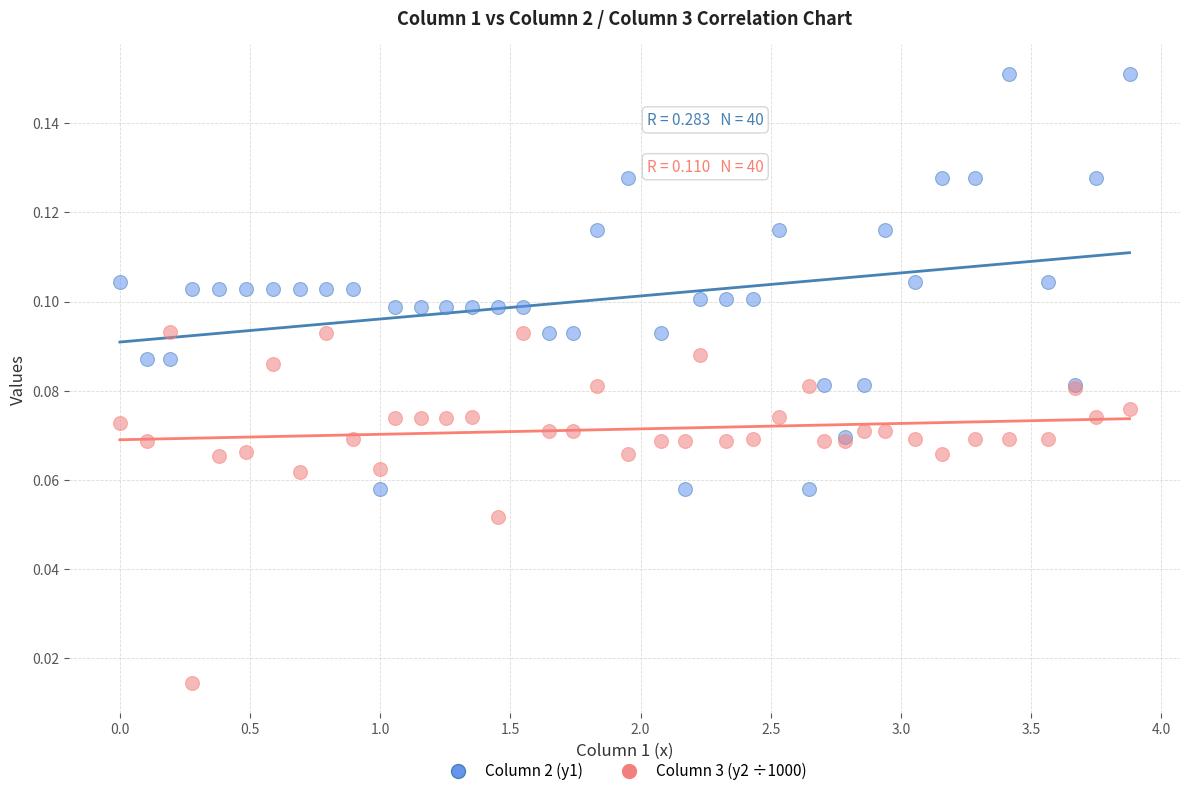

Which series contains the lowest Y value?

Column 3 (y2 ÷1000)